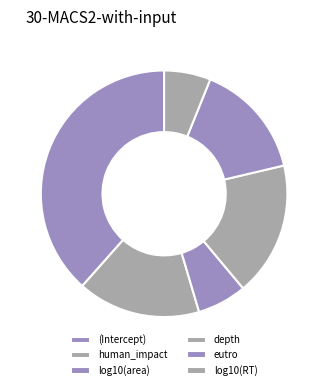

The (Intercept) slice represents 32% of the pie. True or false?

False